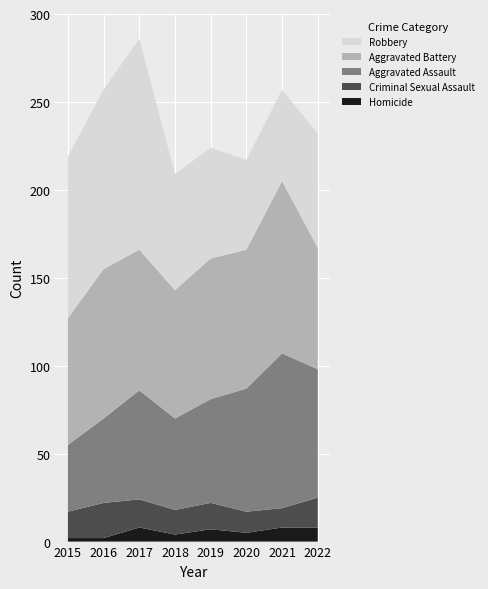

Reading left to right, list all the values displayed in this chart.

Homicide: 2015=2	2016=2	2017=8	2018=4	2019=7	2020=5	2021=8	2022=8
Criminal Sexual Assault: 2015=15	2016=20	2017=16	2018=14	2019=15	2020=12	2021=11	2022=17
Aggravated Assault: 2015=38	2016=48	2017=62	2018=52	2019=59	2020=70	2021=88	2022=73
Aggravated Battery: 2015=72	2016=85	2017=80	2018=73	2019=80	2020=79	2021=98	2022=69
Robbery: 2015=92	2016=102	2017=120	2018=66	2019=63	2020=51	2021=52	2022=65